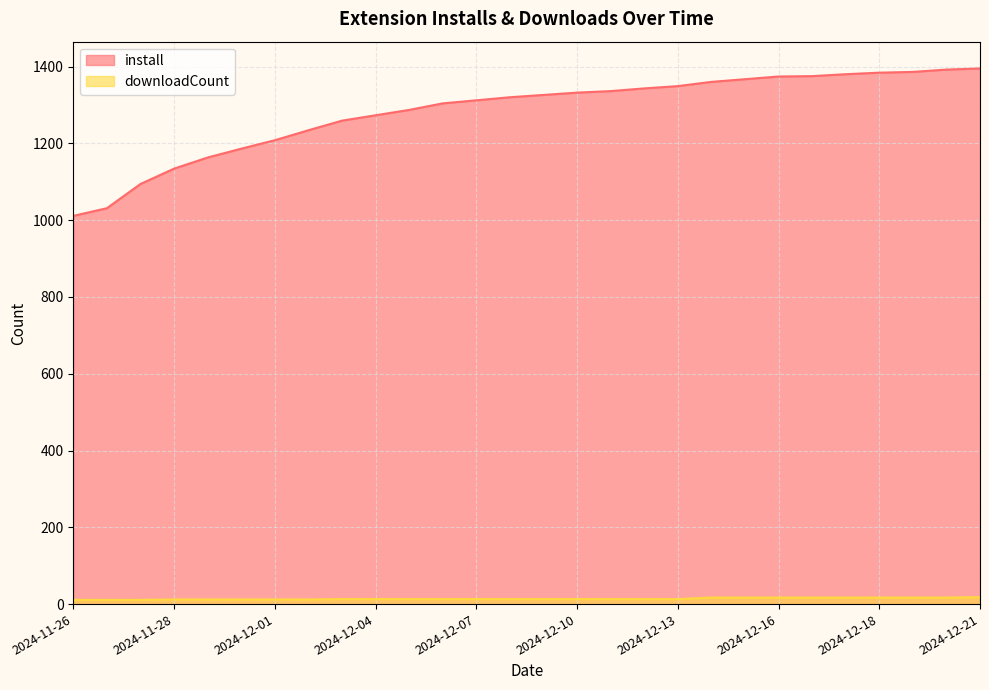

True or false: install has a value of 388 at 2024-11-26.

False